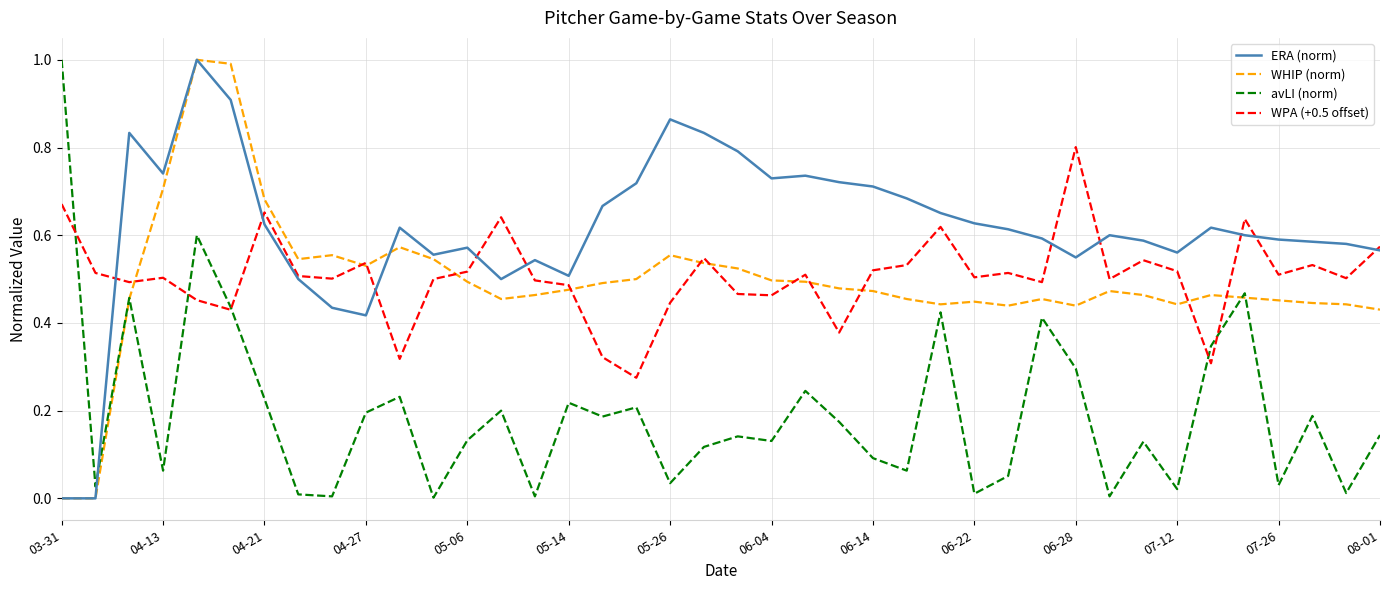

What is the maximum value for WHIP (norm)?

1.0